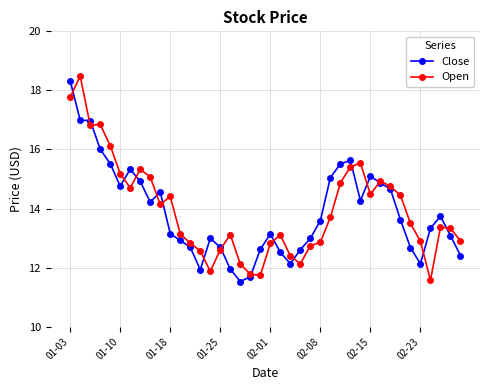

What is the highest value of the Close series?

18.3